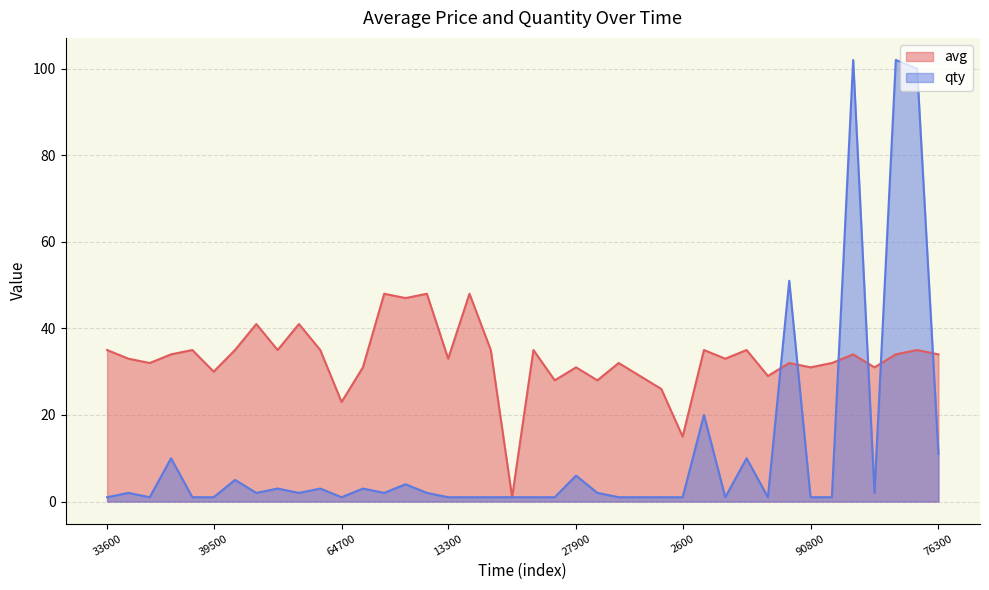

What is the highest value of the avg series?

48